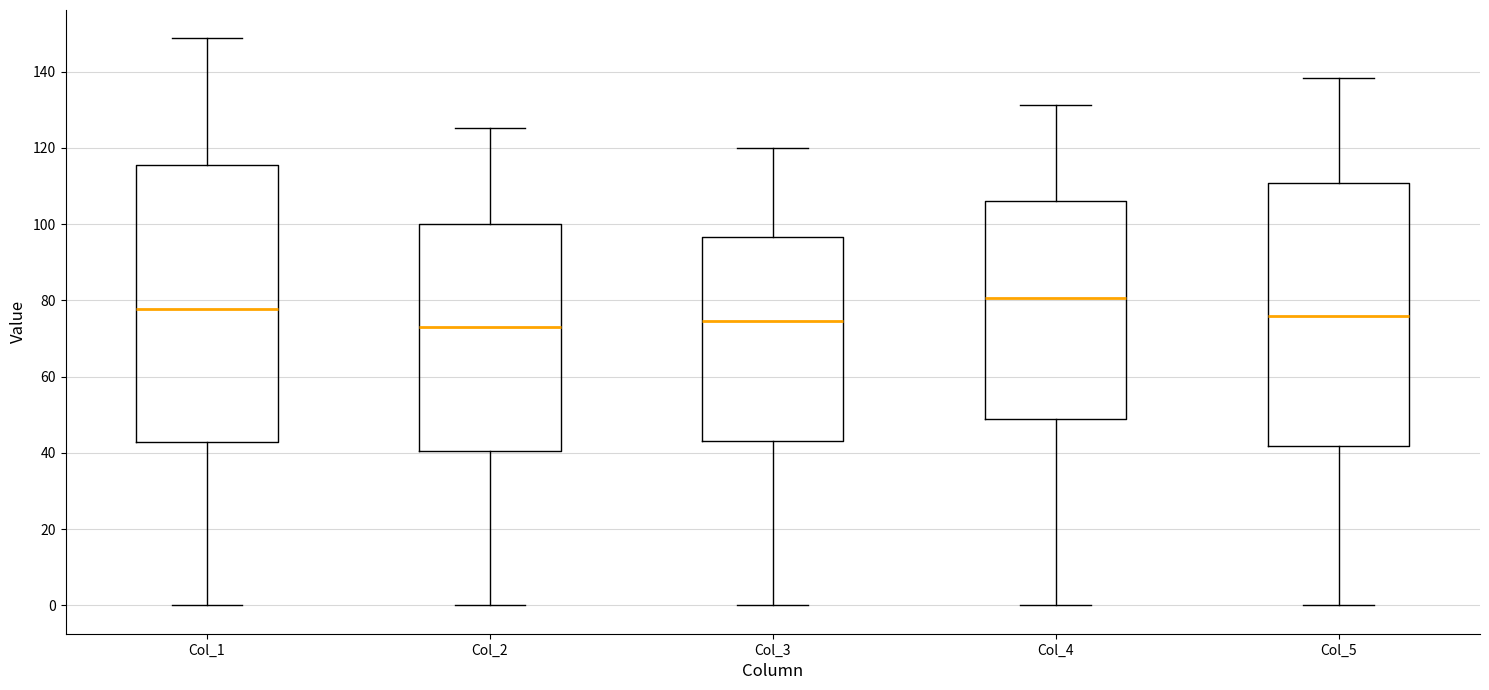

Reading left to right, transcribe this box plot: for each box, give where its median line is, the range the box spans, and where its two whiskers end, as read against the y-axis. The values are not printed on the chart, so give them approximately, as read against the axis.

Col_1: median 78, box 42 to 116, whiskers 0 to 148
Col_2: median 72, box 40 to 100, whiskers 0 to 126
Col_3: median 74, box 44 to 96, whiskers 0 to 120
Col_4: median 80, box 48 to 106, whiskers 0 to 132
Col_5: median 76, box 42 to 110, whiskers 0 to 138